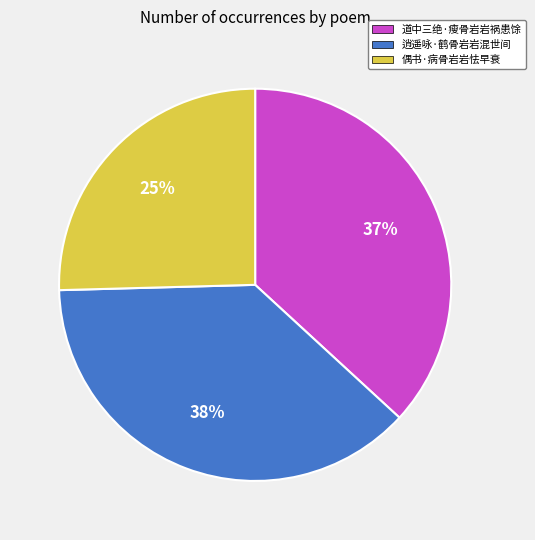

Do 道中三绝·瘦骨岩岩祸患馀 and 偶书·病骨岩岩怯早衰 together represent more than half of the pie?

Yes